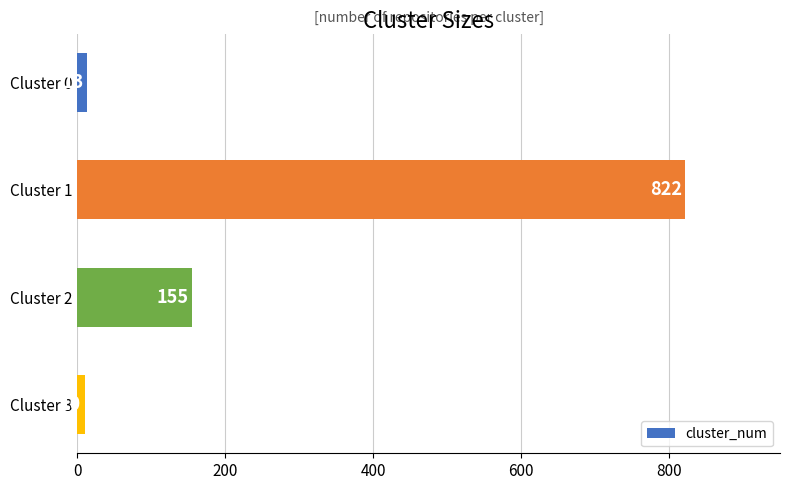

What is the difference between the maximum and minimum values?

812